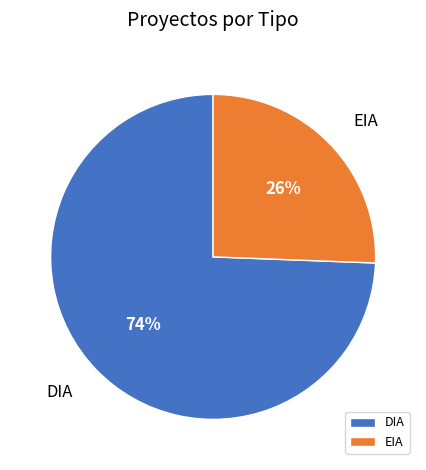

Is there any slice that represents more than half of the pie?

Yes